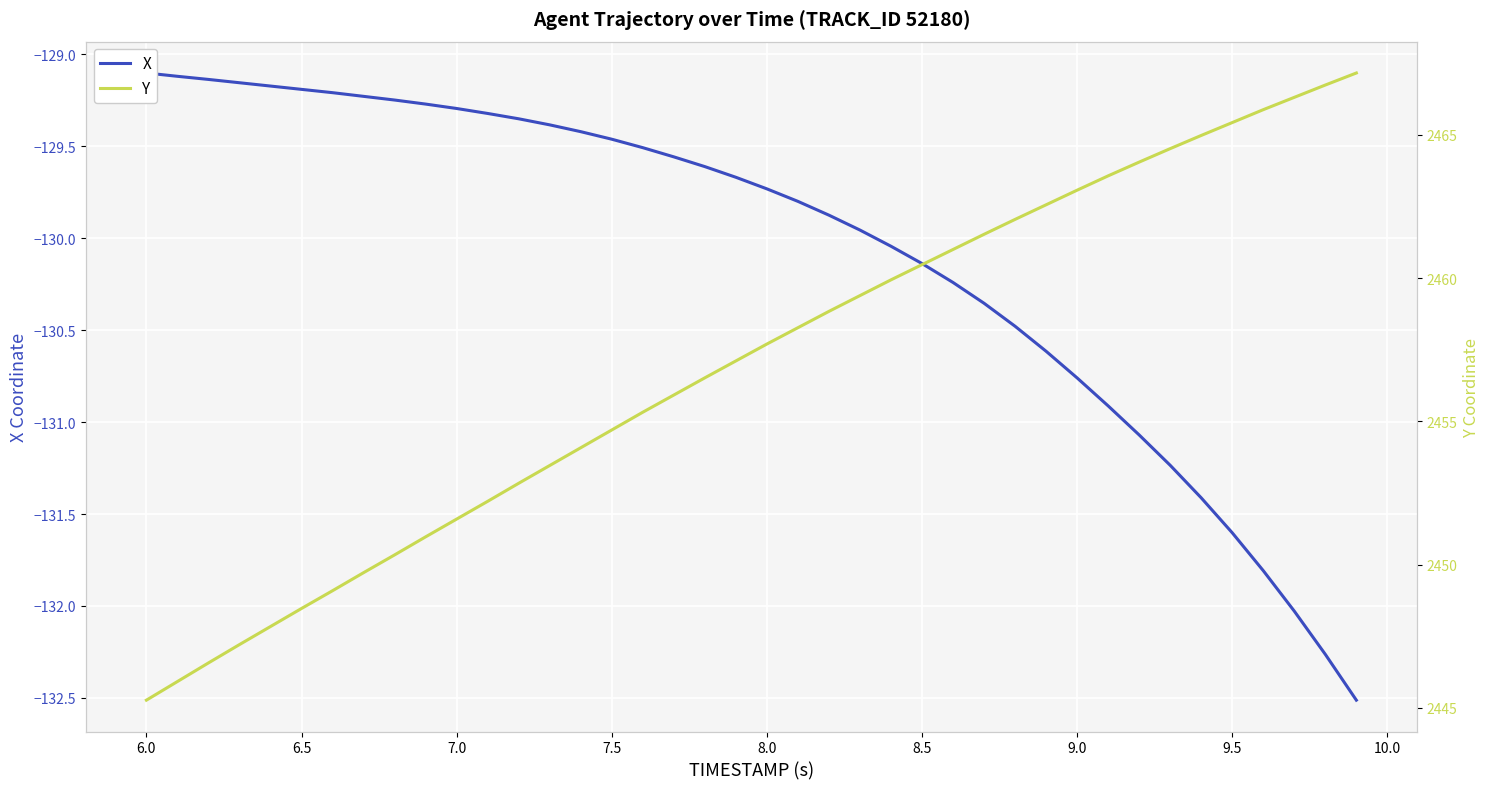

At 6.0, list the series in order from smallest to largest.

X, Y